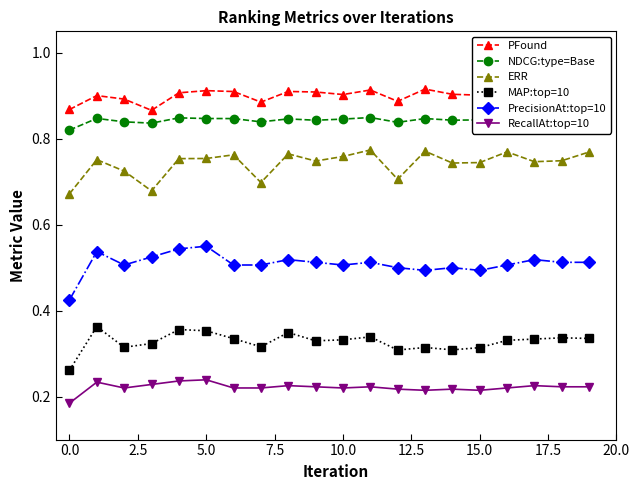

How many lines are shown in the chart?

6